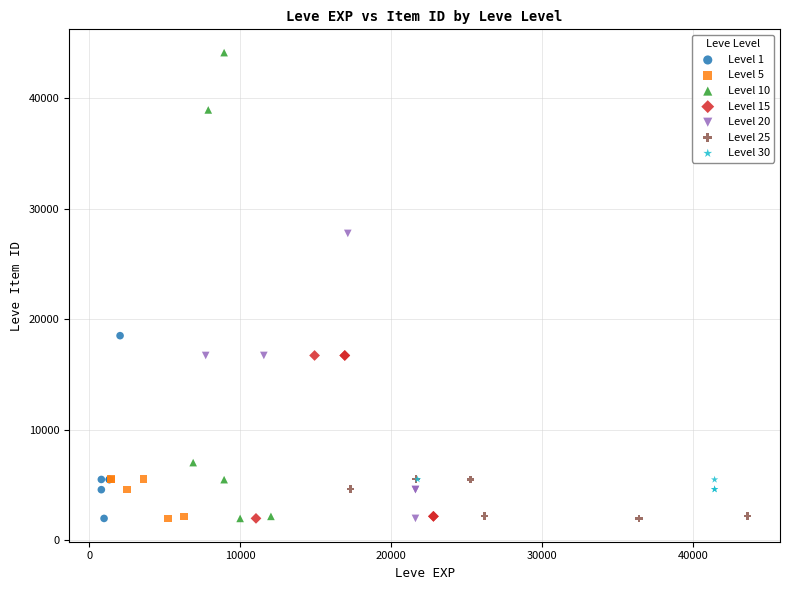

Which series has the widest spread of Y values?

Level 10